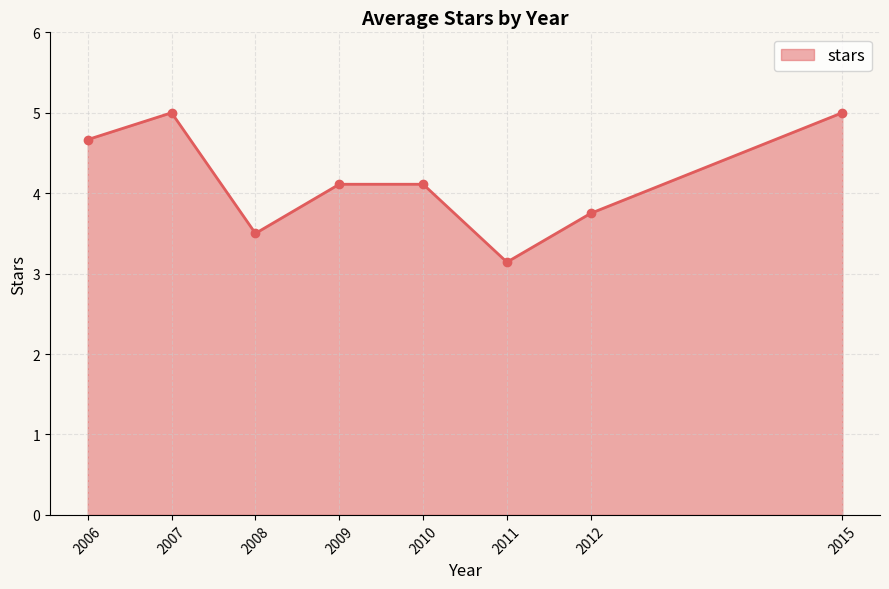

Reading left to right, what are all the values shown in this chart?

4.7	5.0	3.5	4.1	4.1	3.1	3.8	5.0